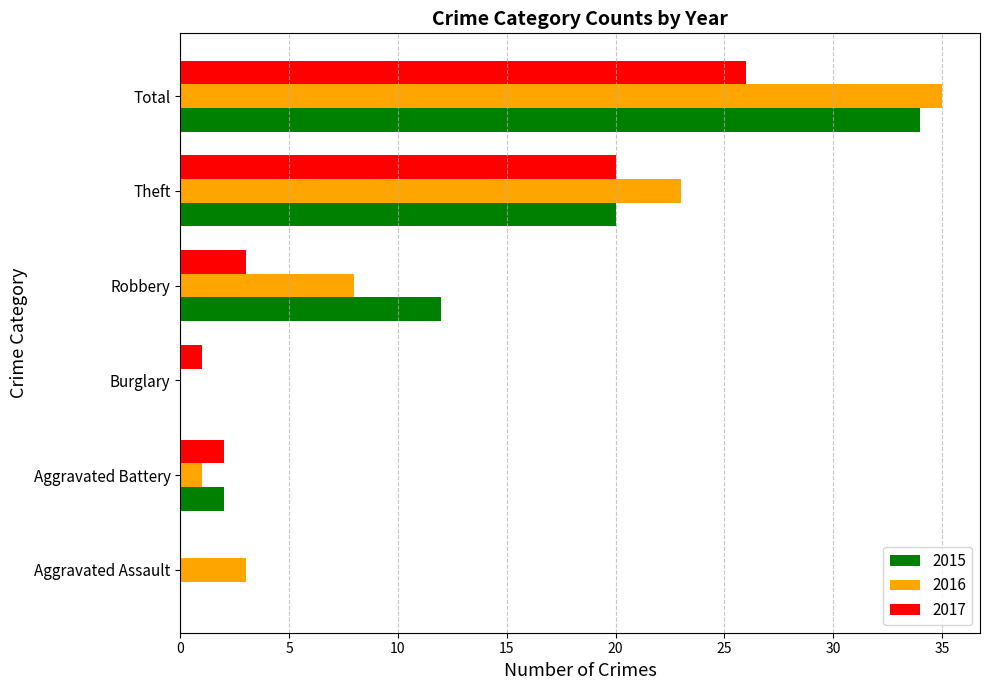

What is the sum of all 2017 values?

52